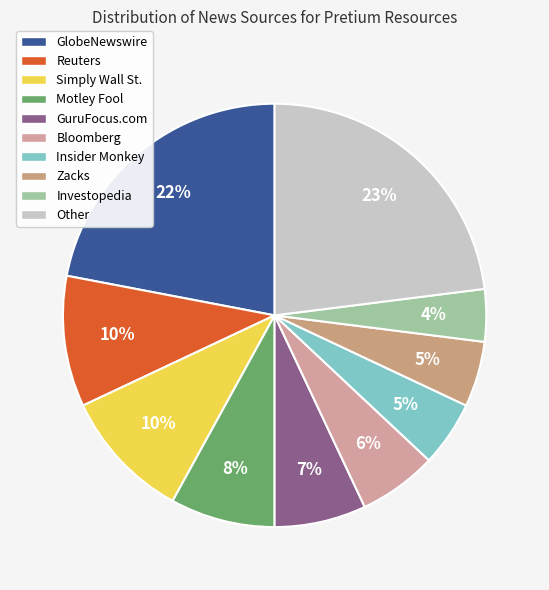

Rank the categories by value from highest to lowest.

Other, GlobeNewswire, Reuters, Simply Wall St., Motley Fool, GuruFocus.com, Bloomberg, Insider Monkey, Zacks, Investopedia